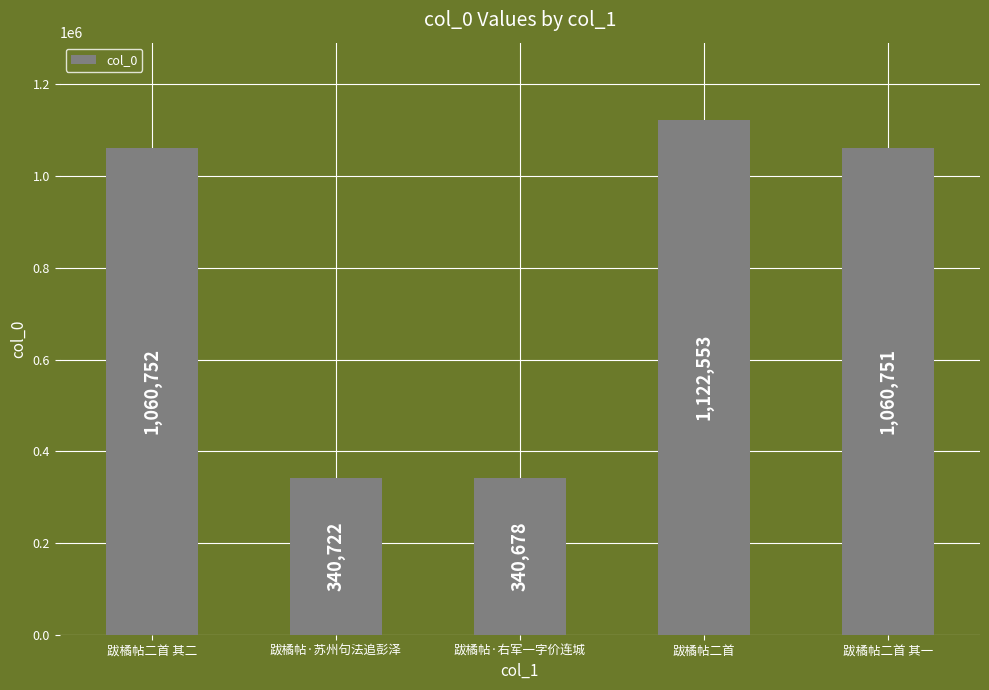

What is the sum of all values?

3925456